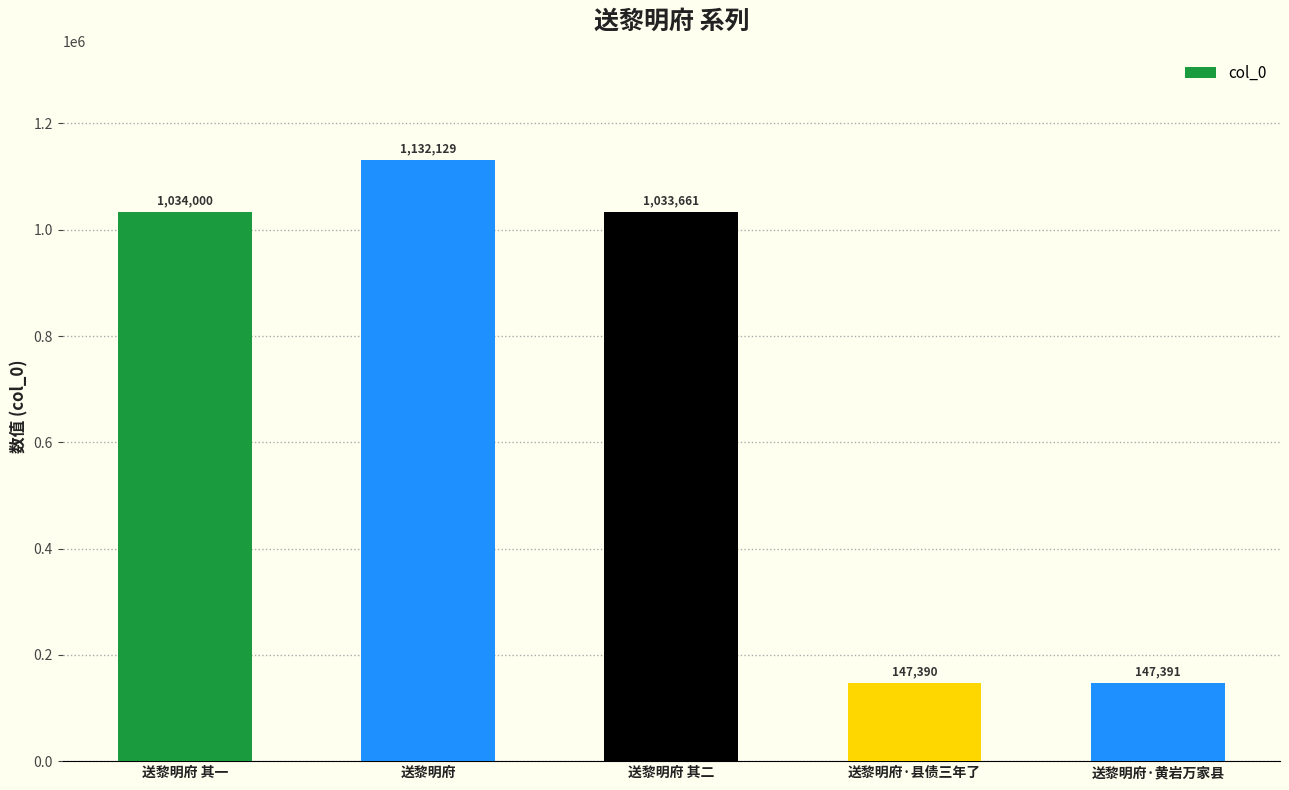

What is the ratio of the value at 送黎明府·黄岩万家县 to the value at 送黎明府?

0.1